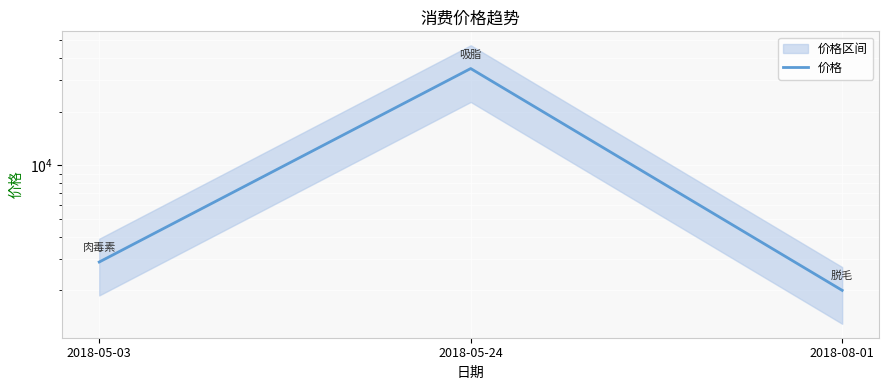

What position from the right is 2018-05-03?

3